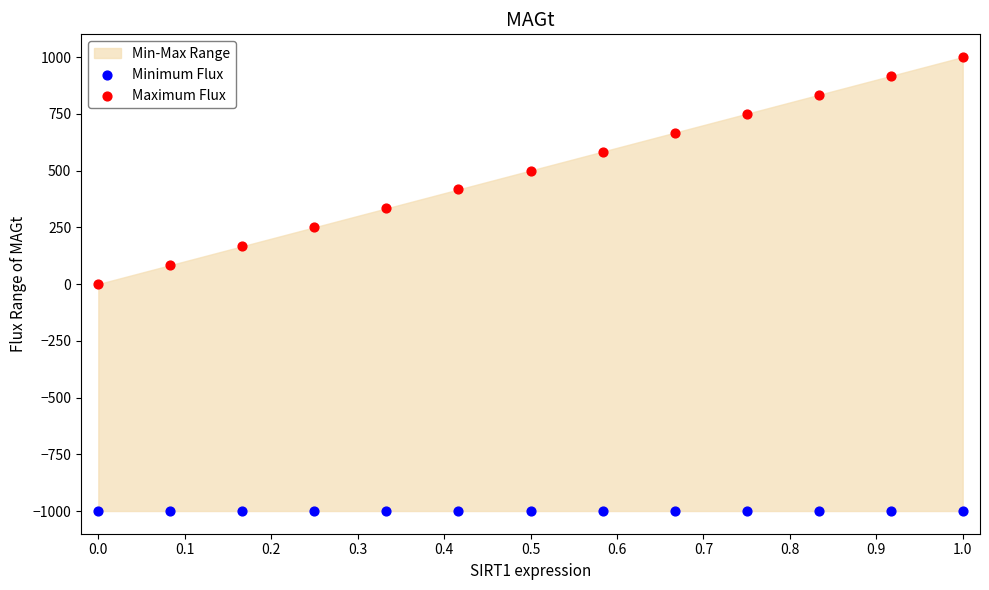

Which series reaches the maximum Y coordinate?

Maximum Flux